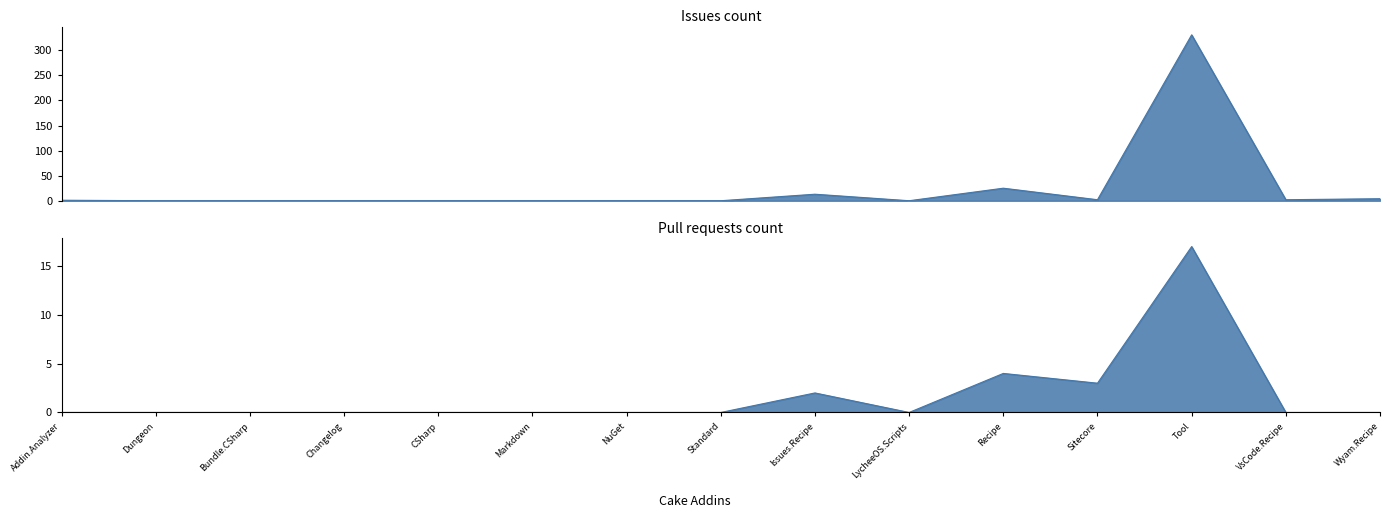

Which series ends up on top after the final intersection of Issues count and Pull requests count?

Issues count